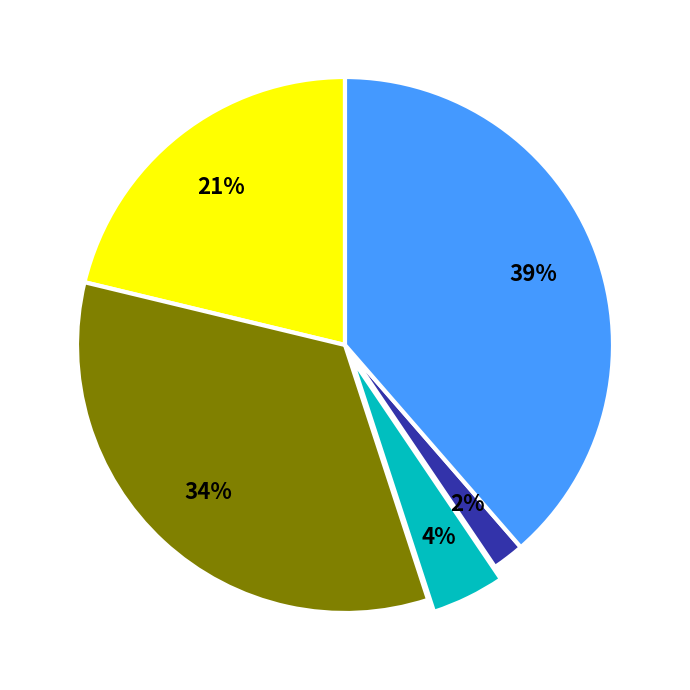

To the nearest percent, what is the difference between the largest and smallest slice percentages?

37%